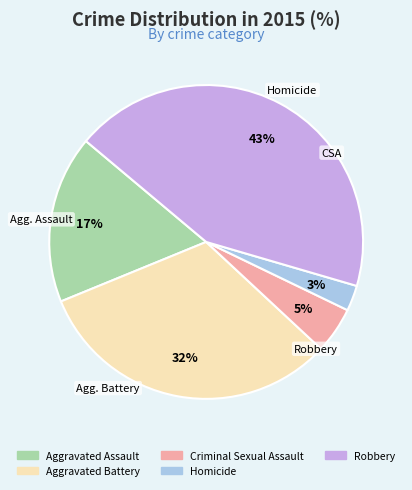

Combined, do Aggravated Battery and Robbery account for over 50%?

Yes